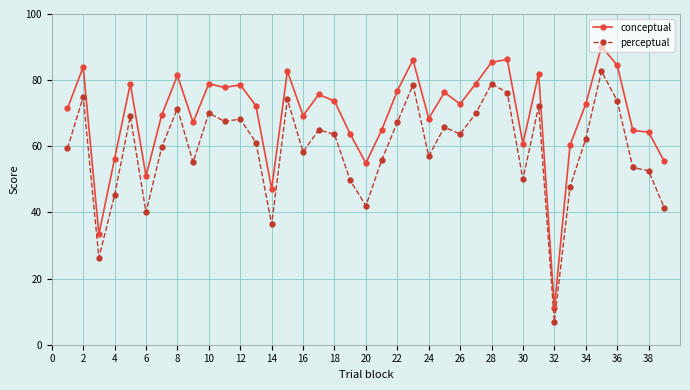

True or false: perceptual has more than 2 interior local peaks.

True